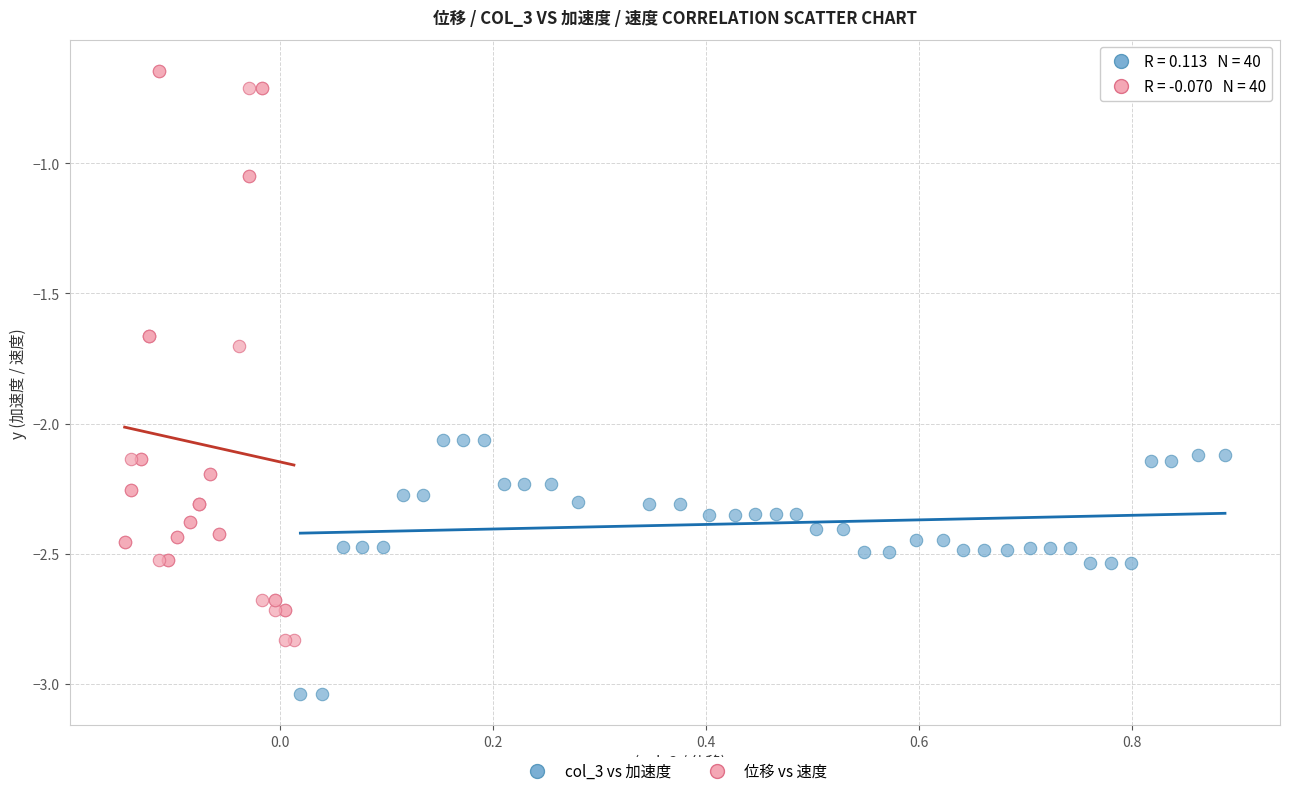

Which series has the widest spread of Y values?

位移 vs 速度